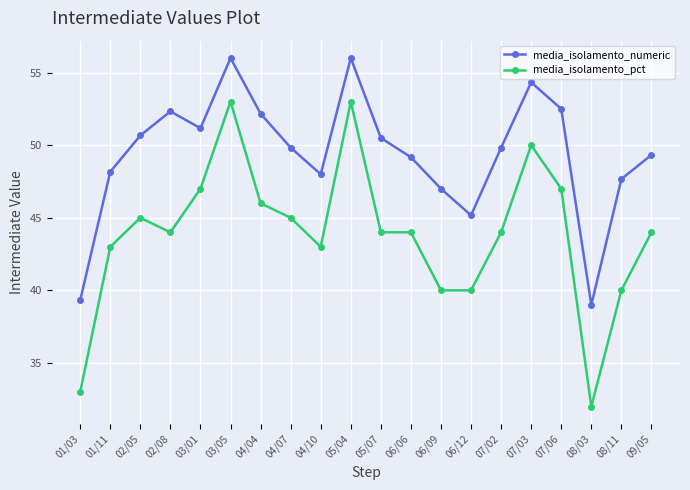

What is the difference between the maximum and minimum values in the media_isolamento_pct series?

21.0